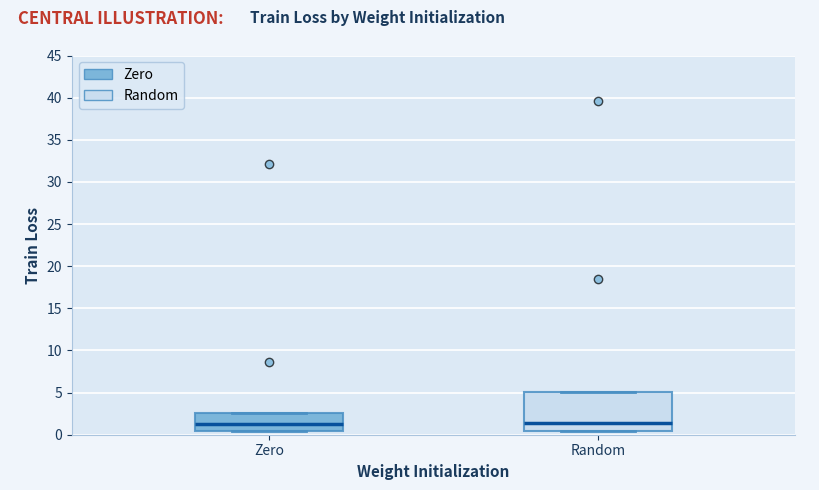

Where is the upper edge of the box for Zero on the y-axis? The values are not printed on the chart, so give them approximately, as read against the axis.

2.5